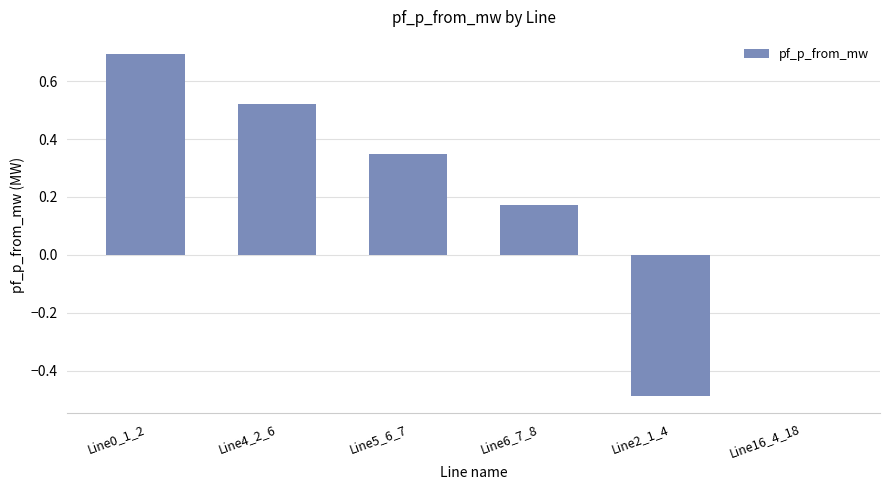

Which label corresponds to the largest value in the chart?

Line0_1_2